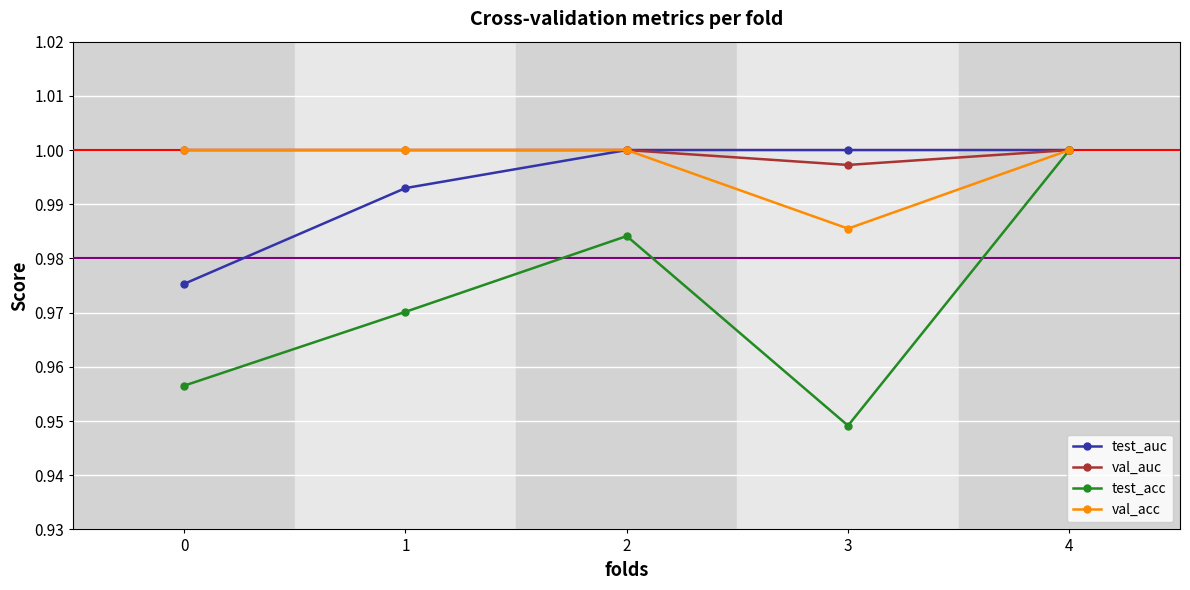

How many lines are shown in the chart?

4